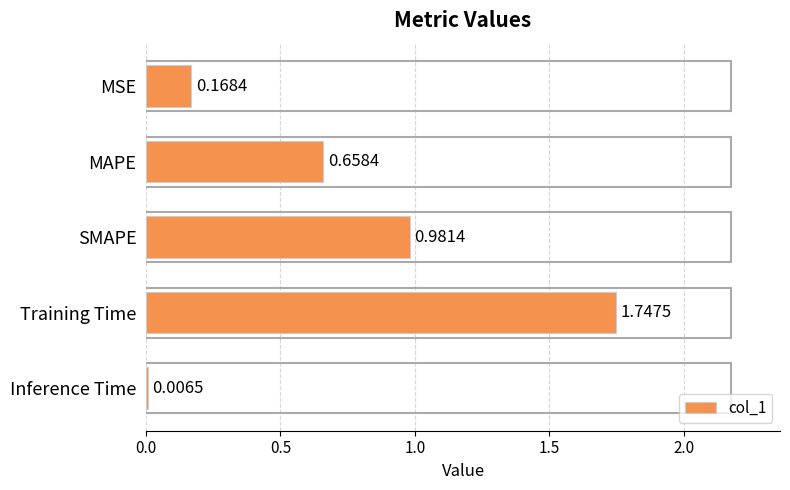

What is the sum of the values at Training Time and MAPE?

2.4